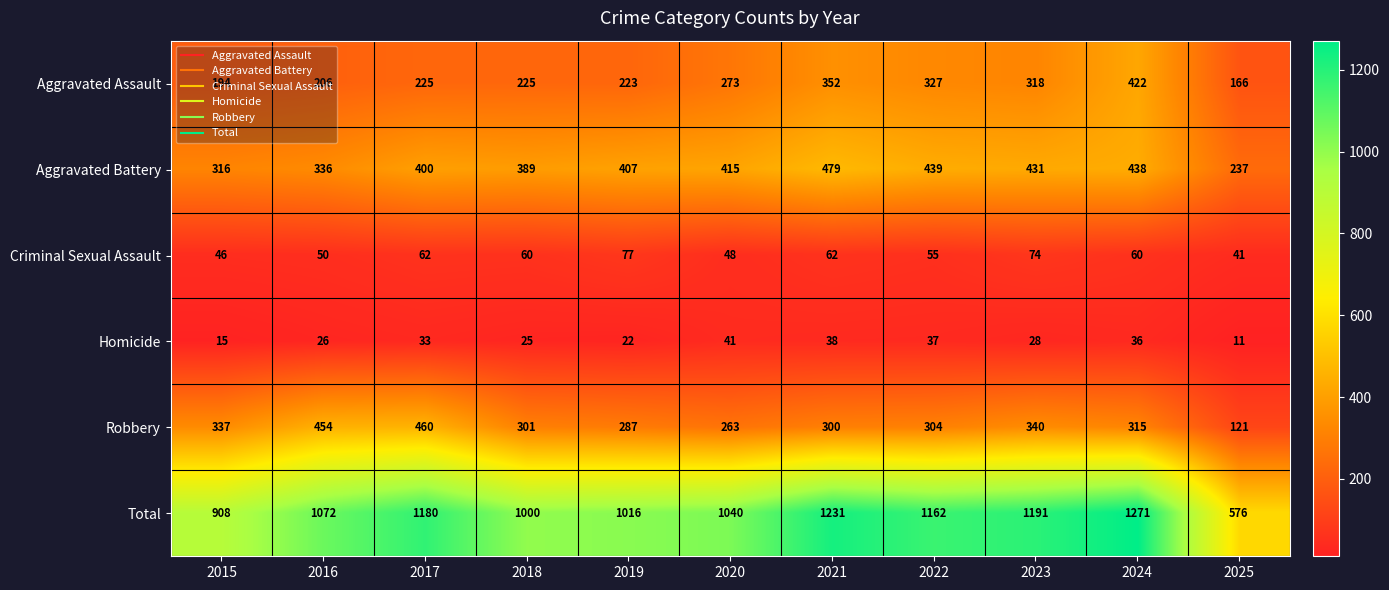

How many data points in Homicide are less than 28?

5